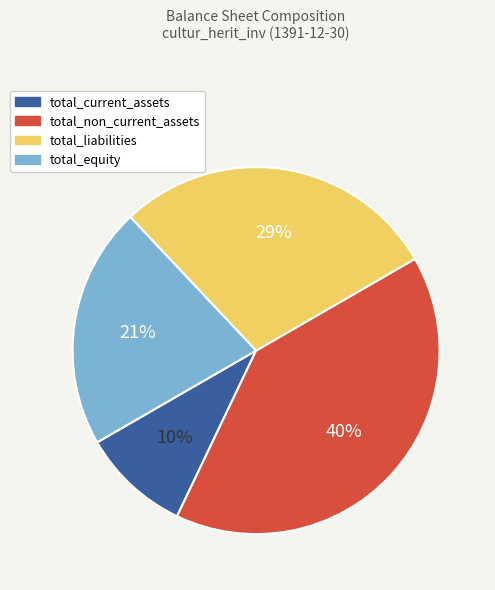

Does any single category account for the majority?

No